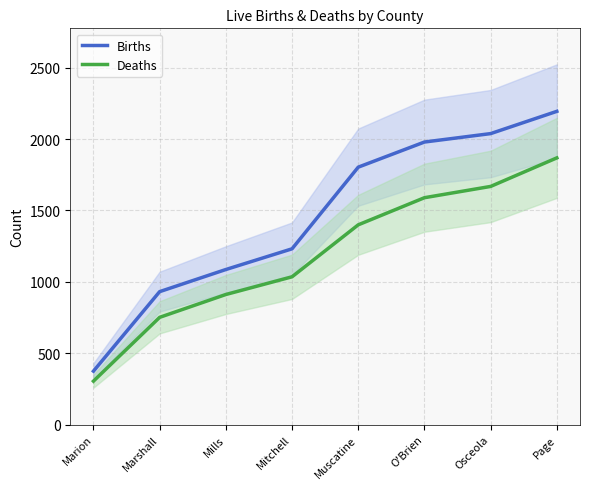

What is the highest value of the Deaths series?

1868